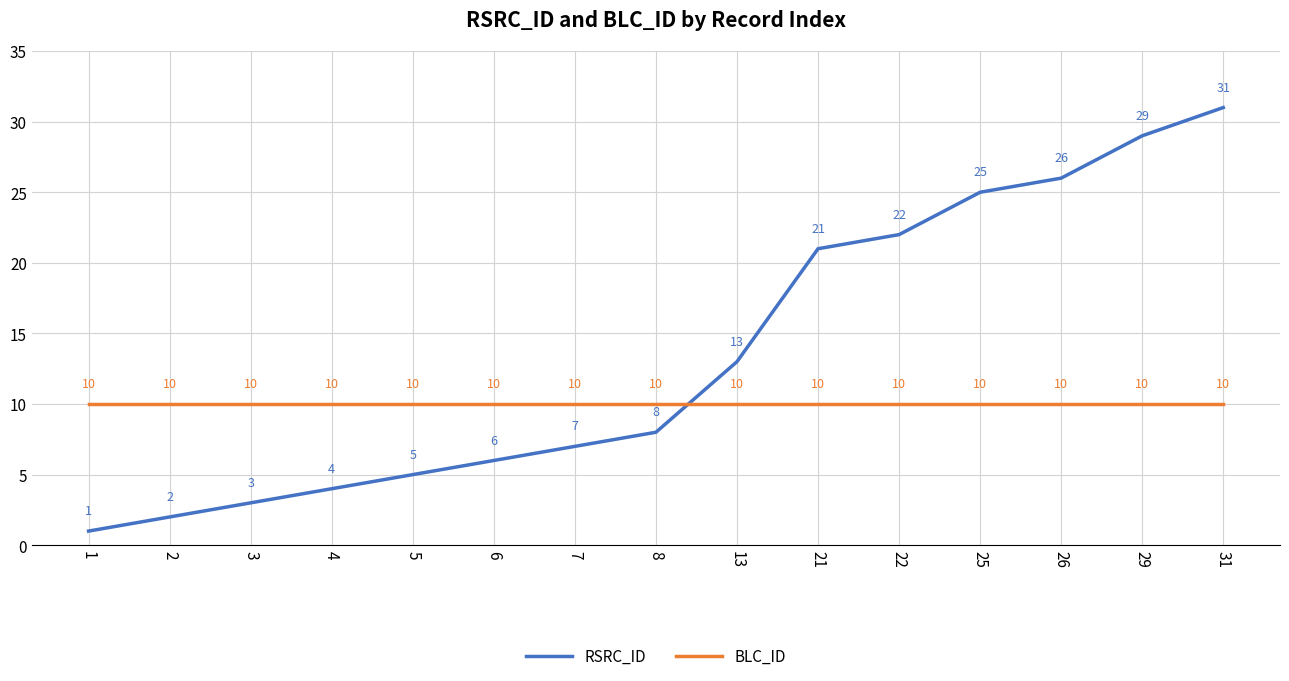

True or false: RSRC_ID has more than 0 points higher than both neighbors.

False